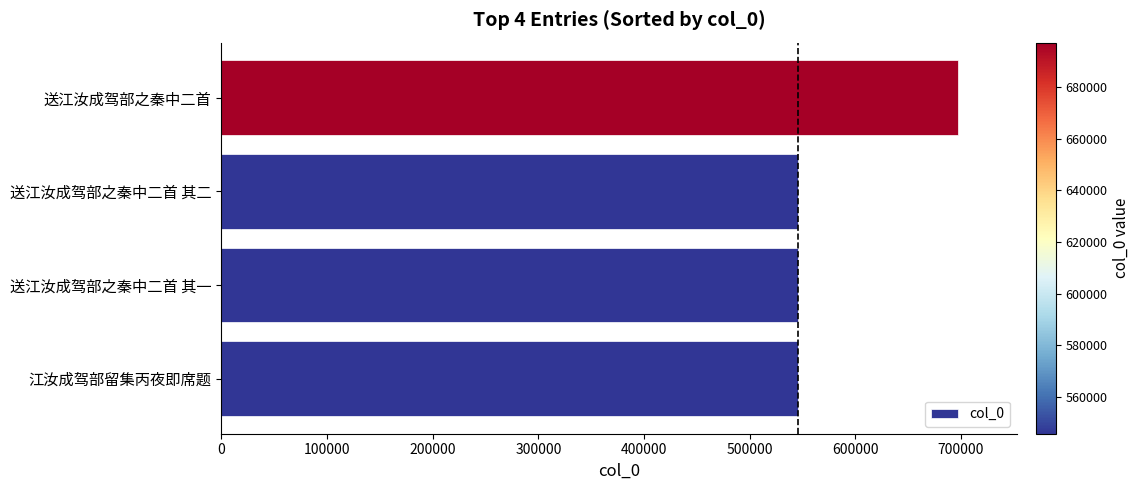

What is the change in value from 江汝成驾部留集丙夜即席题 to 送江汝成驾部之秦中二首?

+151523